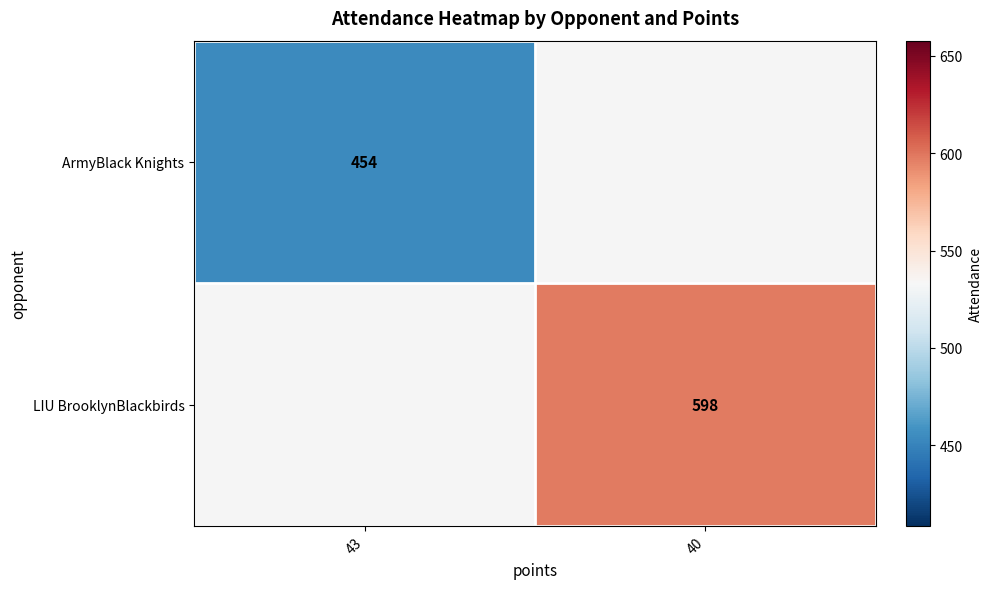

The ArmyBlack Knights series shows 704.9 at 43. True or false?

False